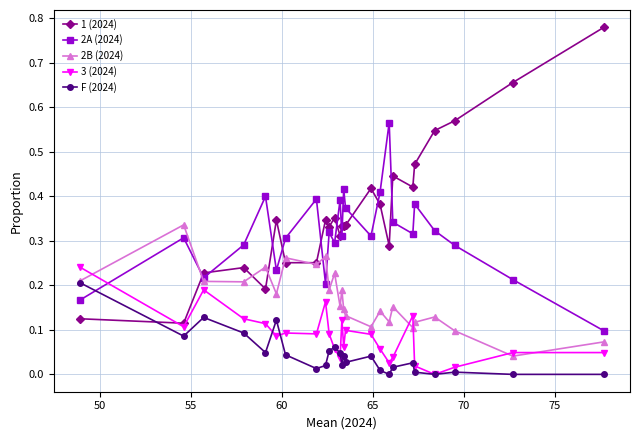

How many lines are shown in the chart?

5